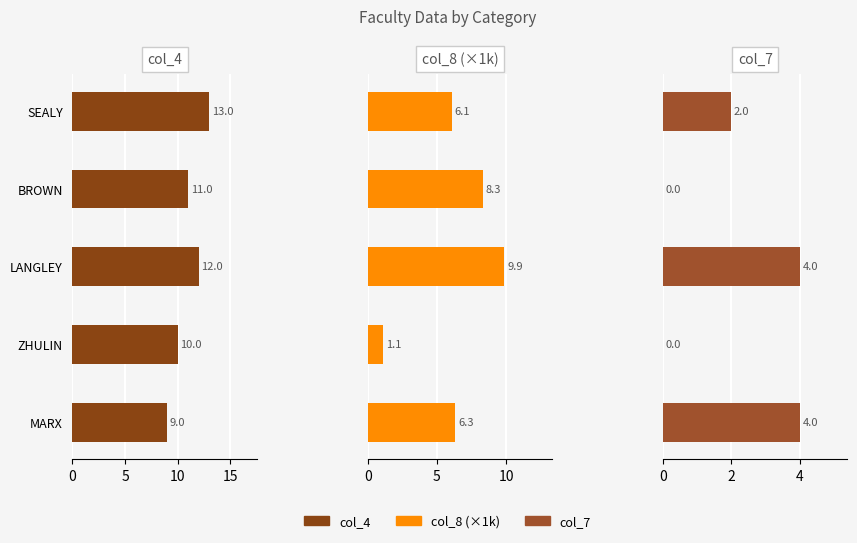

List the series in order of their overall mean, lowest first.

col_7, col_8 (×1k), col_4